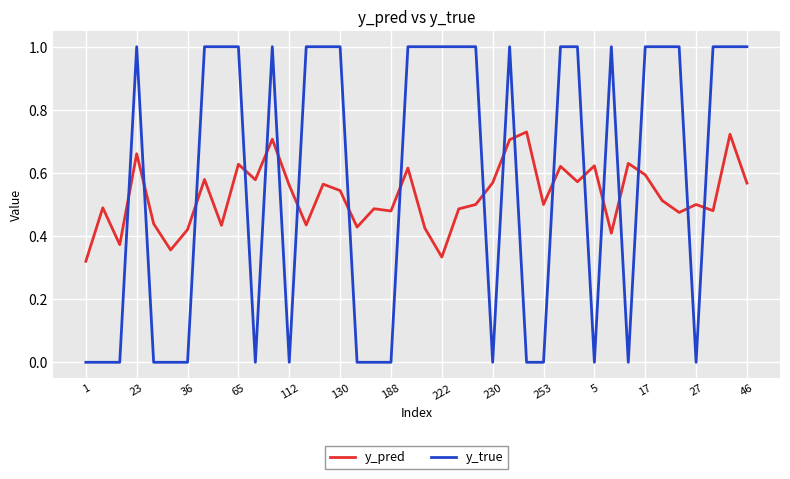

Rank the series by their average value, from highest to lowest.

y_true, y_pred